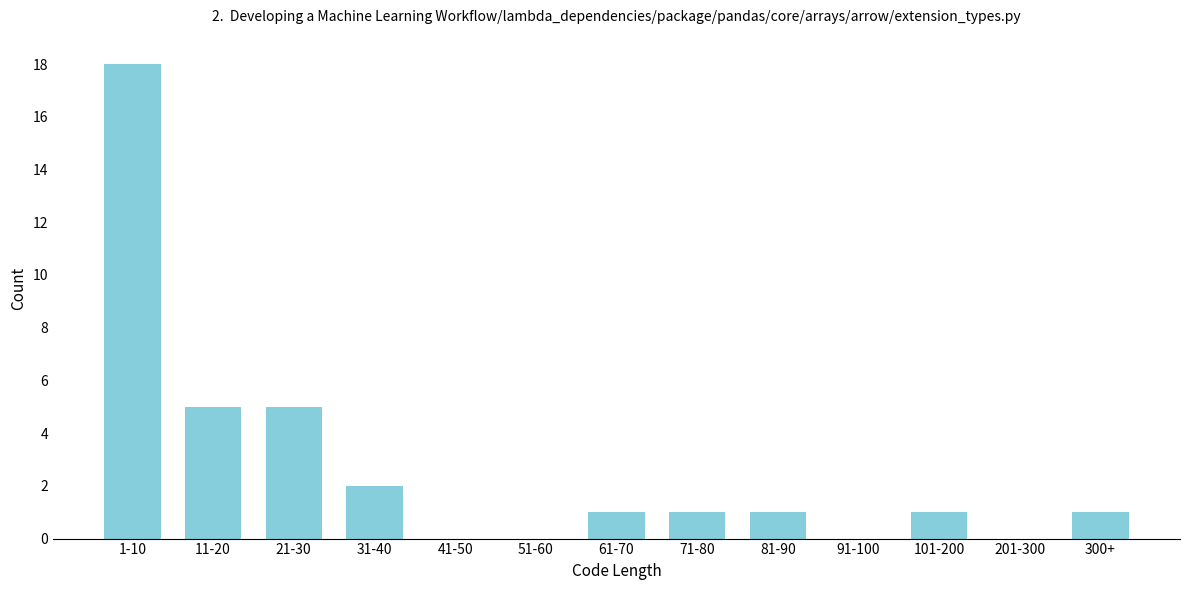

Reading left to right, what are all the values shown in this chart?

1-10=18	11-20=5	21-30=5	31-40=2	41-50=0	51-60=0	61-70=1	71-80=1	81-90=1	91-100=0	101-200=1	201-300=0	300+=1